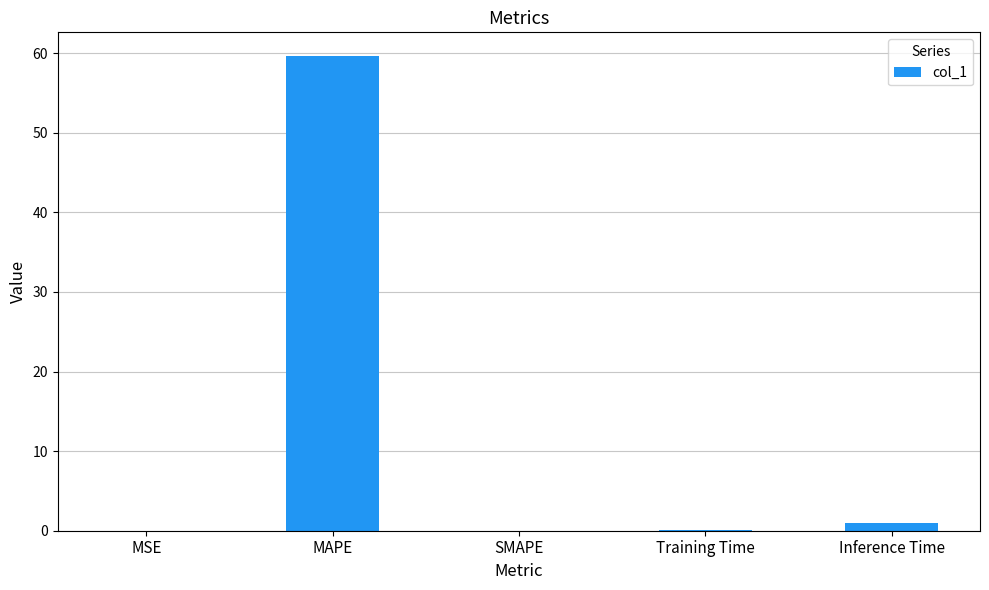

Between MAPE and Training Time, which is larger?

MAPE